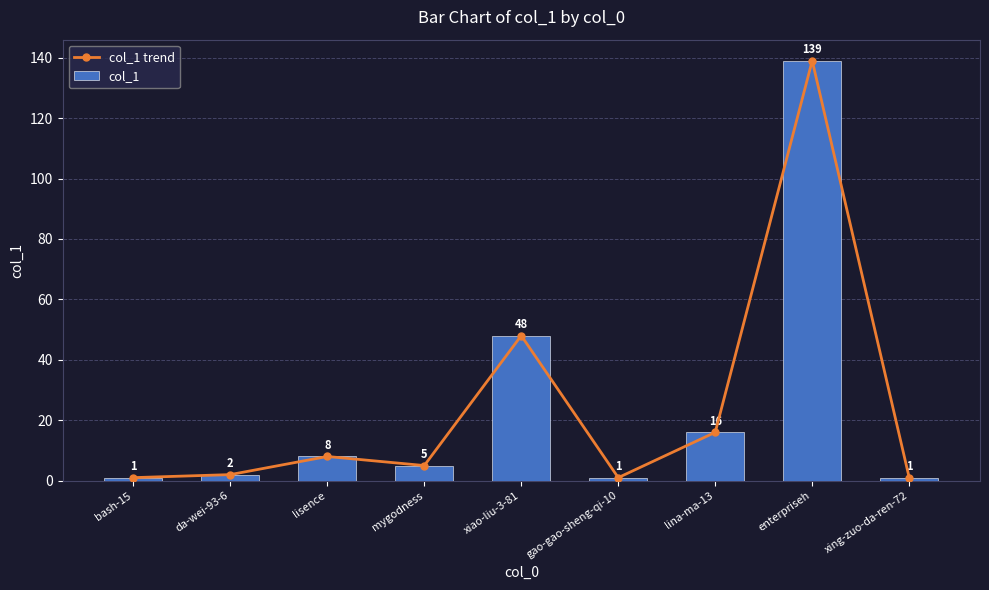

What are all the series names shown in the legend?

col_1 trend, col_1